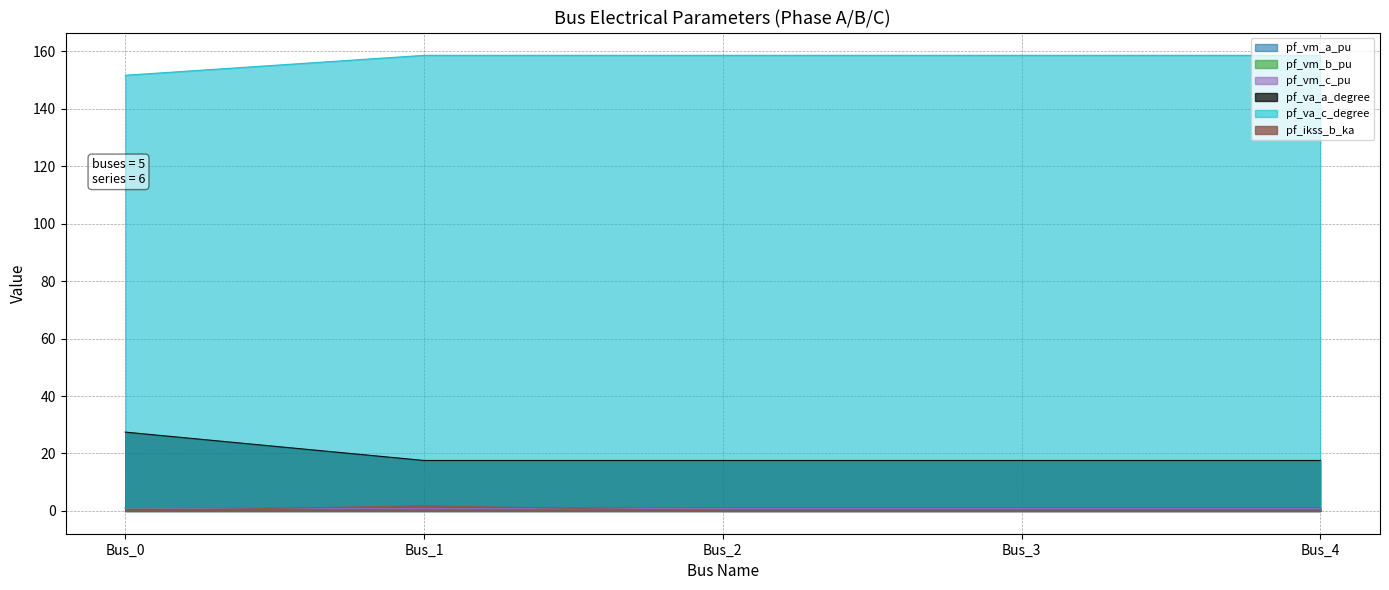

What is the spread (max minus min) of values at Bus_1?

157.9